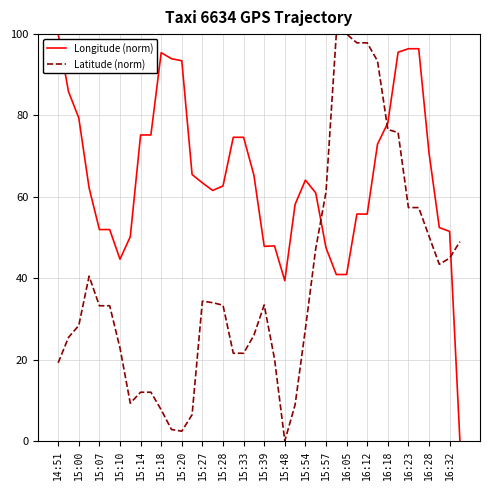

What is the difference between the maximum and minimum values in the Latitude (norm) series?

100.0